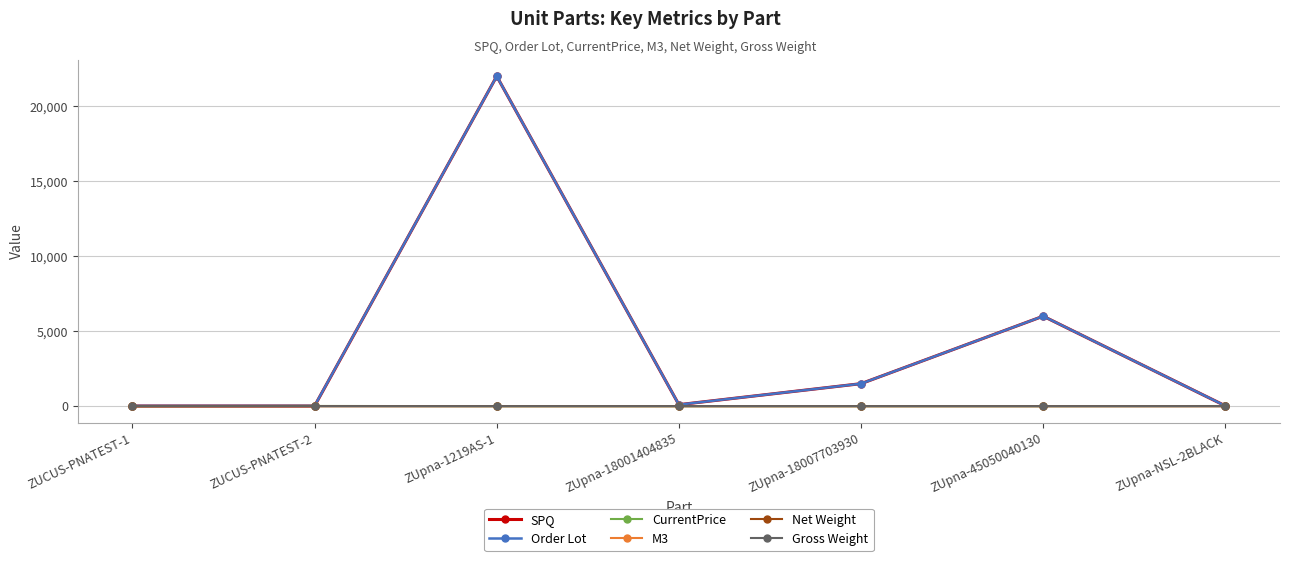

Which series changed the most between ZUCUS-PNATEST-2 and ZUpna-NSL-2BLACK?

SPQ